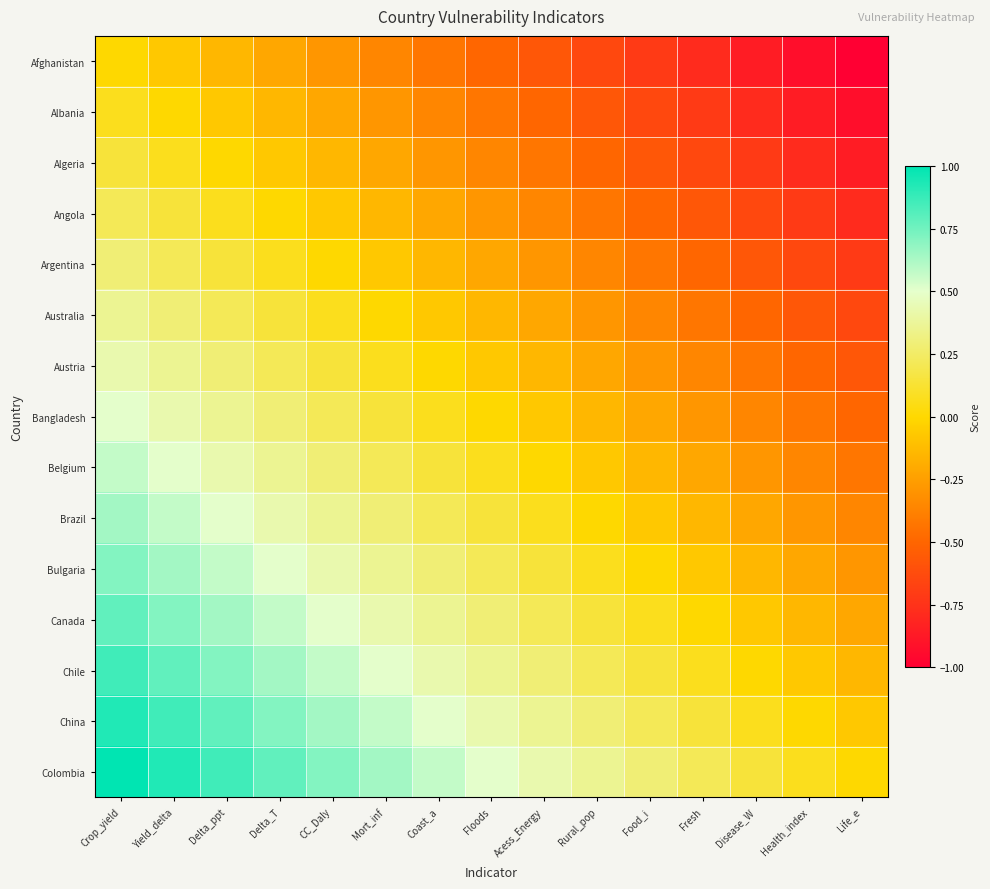

Reading left to right, what are all the values shown in this chart?

Afghanistan: Crop_yield=0.0	Yield_delta=-0.1	Delta_ppt=-0.1	Delta_T=-0.2	CC_Daly=-0.3	Mort_inf=-0.4	Coast_a=-0.4	Floods=-0.5	Acess_Energy=-0.6	Rural_pop=-0.6	Food_i=-0.7	Fresh=-0.8	Disease_W=-0.9	Health_index=-0.9	Life_e=-1.0
Albania: Crop_yield=0.1	Yield_delta=0.0	Delta_ppt=-0.1	Delta_T=-0.1	CC_Daly=-0.2	Mort_inf=-0.3	Coast_a=-0.4	Floods=-0.4	Acess_Energy=-0.5	Rural_pop=-0.6	Food_i=-0.6	Fresh=-0.7	Disease_W=-0.8	Health_index=-0.9	Life_e=-0.9
Algeria: Crop_yield=0.1	Yield_delta=0.1	Delta_ppt=0.0	Delta_T=-0.1	CC_Daly=-0.1	Mort_inf=-0.2	Coast_a=-0.3	Floods=-0.4	Acess_Energy=-0.4	Rural_pop=-0.5	Food_i=-0.6	Fresh=-0.6	Disease_W=-0.7	Health_index=-0.8	Life_e=-0.9
Angola: Crop_yield=0.2	Yield_delta=0.1	Delta_ppt=0.1	Delta_T=0.0	CC_Daly=-0.1	Mort_inf=-0.1	Coast_a=-0.2	Floods=-0.3	Acess_Energy=-0.4	Rural_pop=-0.4	Food_i=-0.5	Fresh=-0.6	Disease_W=-0.6	Health_index=-0.7	Life_e=-0.8
Argentina: Crop_yield=0.3	Yield_delta=0.2	Delta_ppt=0.1	Delta_T=0.1	CC_Daly=0.0	Mort_inf=-0.1	Coast_a=-0.1	Floods=-0.2	Acess_Energy=-0.3	Rural_pop=-0.4	Food_i=-0.4	Fresh=-0.5	Disease_W=-0.6	Health_index=-0.6	Life_e=-0.7
Australia: Crop_yield=0.4	Yield_delta=0.3	Delta_ppt=0.2	Delta_T=0.1	CC_Daly=0.1	Mort_inf=0.0	Coast_a=-0.1	Floods=-0.1	Acess_Energy=-0.2	Rural_pop=-0.3	Food_i=-0.4	Fresh=-0.4	Disease_W=-0.5	Health_index=-0.6	Life_e=-0.6
Austria: Crop_yield=0.4	Yield_delta=0.4	Delta_ppt=0.3	Delta_T=0.2	CC_Daly=0.1	Mort_inf=0.1	Coast_a=0.0	Floods=-0.1	Acess_Energy=-0.1	Rural_pop=-0.2	Food_i=-0.3	Fresh=-0.4	Disease_W=-0.4	Health_index=-0.5	Life_e=-0.6
Bangladesh: Crop_yield=0.5	Yield_delta=0.4	Delta_ppt=0.4	Delta_T=0.3	CC_Daly=0.2	Mort_inf=0.1	Coast_a=0.1	Floods=0.0	Acess_Energy=-0.1	Rural_pop=-0.1	Food_i=-0.2	Fresh=-0.3	Disease_W=-0.4	Health_index=-0.4	Life_e=-0.5
Belgium: Crop_yield=0.6	Yield_delta=0.5	Delta_ppt=0.4	Delta_T=0.4	CC_Daly=0.3	Mort_inf=0.2	Coast_a=0.1	Floods=0.1	Acess_Energy=0.0	Rural_pop=-0.1	Food_i=-0.1	Fresh=-0.2	Disease_W=-0.3	Health_index=-0.4	Life_e=-0.4
Brazil: Crop_yield=0.6	Yield_delta=0.6	Delta_ppt=0.5	Delta_T=0.4	CC_Daly=0.4	Mort_inf=0.3	Coast_a=0.2	Floods=0.1	Acess_Energy=0.1	Rural_pop=0.0	Food_i=-0.1	Fresh=-0.1	Disease_W=-0.2	Health_index=-0.3	Life_e=-0.4
Bulgaria: Crop_yield=0.7	Yield_delta=0.6	Delta_ppt=0.6	Delta_T=0.5	CC_Daly=0.4	Mort_inf=0.4	Coast_a=0.3	Floods=0.2	Acess_Energy=0.1	Rural_pop=0.1	Food_i=0.0	Fresh=-0.1	Disease_W=-0.1	Health_index=-0.2	Life_e=-0.3
Canada: Crop_yield=0.8	Yield_delta=0.7	Delta_ppt=0.6	Delta_T=0.6	CC_Daly=0.5	Mort_inf=0.4	Coast_a=0.4	Floods=0.3	Acess_Energy=0.2	Rural_pop=0.1	Food_i=0.1	Fresh=0.0	Disease_W=-0.1	Health_index=-0.1	Life_e=-0.2
Chile: Crop_yield=0.9	Yield_delta=0.8	Delta_ppt=0.7	Delta_T=0.6	CC_Daly=0.6	Mort_inf=0.5	Coast_a=0.4	Floods=0.4	Acess_Energy=0.3	Rural_pop=0.2	Food_i=0.1	Fresh=0.1	Disease_W=0.0	Health_index=-0.1	Life_e=-0.1
China: Crop_yield=0.9	Yield_delta=0.9	Delta_ppt=0.8	Delta_T=0.7	CC_Daly=0.6	Mort_inf=0.6	Coast_a=0.5	Floods=0.4	Acess_Energy=0.4	Rural_pop=0.3	Food_i=0.2	Fresh=0.1	Disease_W=0.1	Health_index=0.0	Life_e=-0.1
Colombia: Crop_yield=1.0	Yield_delta=0.9	Delta_ppt=0.9	Delta_T=0.8	CC_Daly=0.7	Mort_inf=0.6	Coast_a=0.6	Floods=0.5	Acess_Energy=0.4	Rural_pop=0.4	Food_i=0.3	Fresh=0.2	Disease_W=0.1	Health_index=0.1	Life_e=0.0